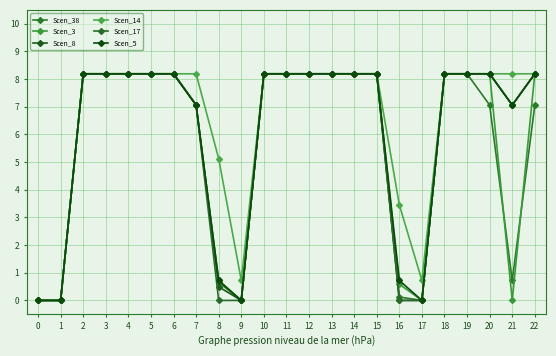

At which label does Scen_5 first exceed 8?

2